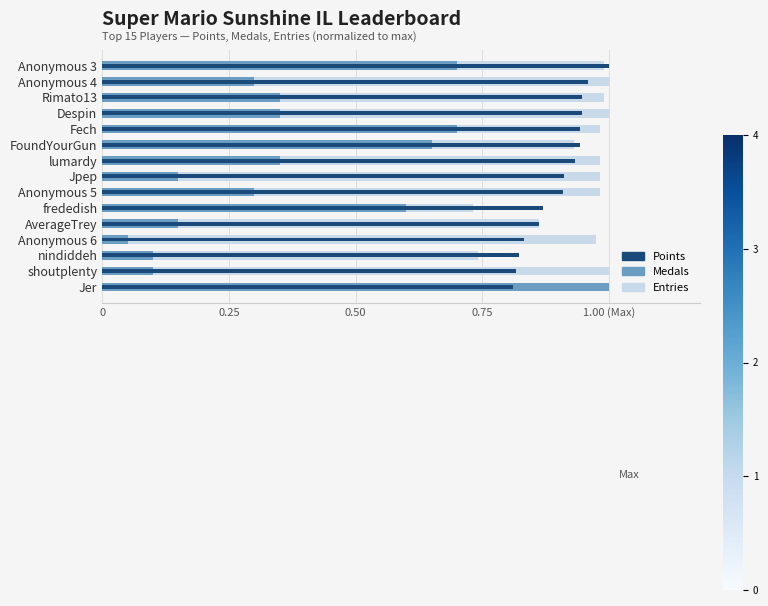

The value of Medals (norm) at lumardy is 0.6. True or false?

False